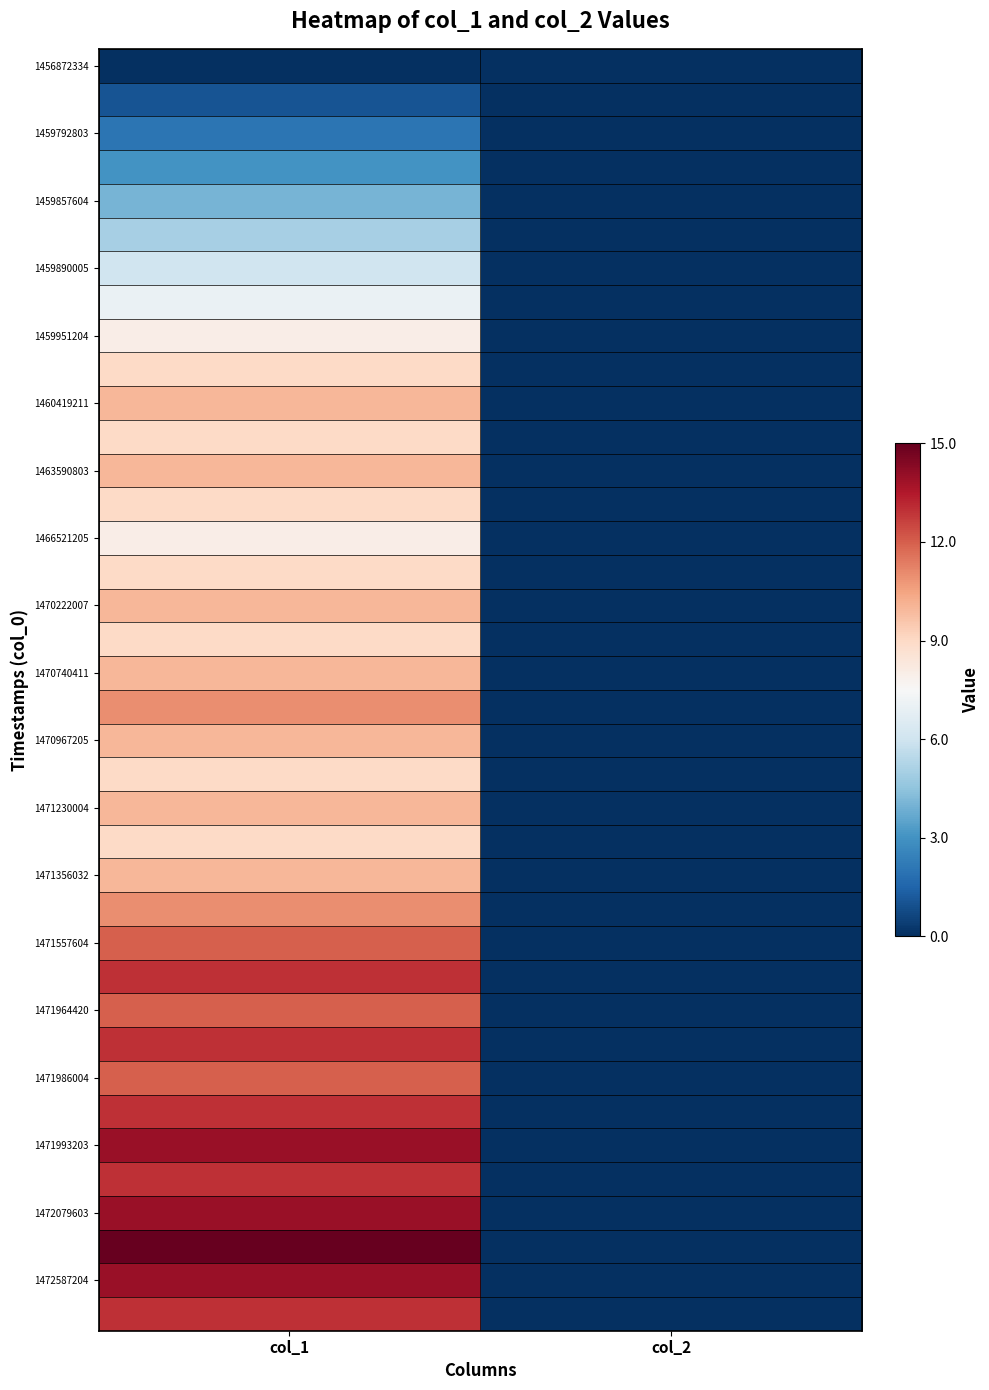

Between col_2 and col_1, which is larger?

col_2